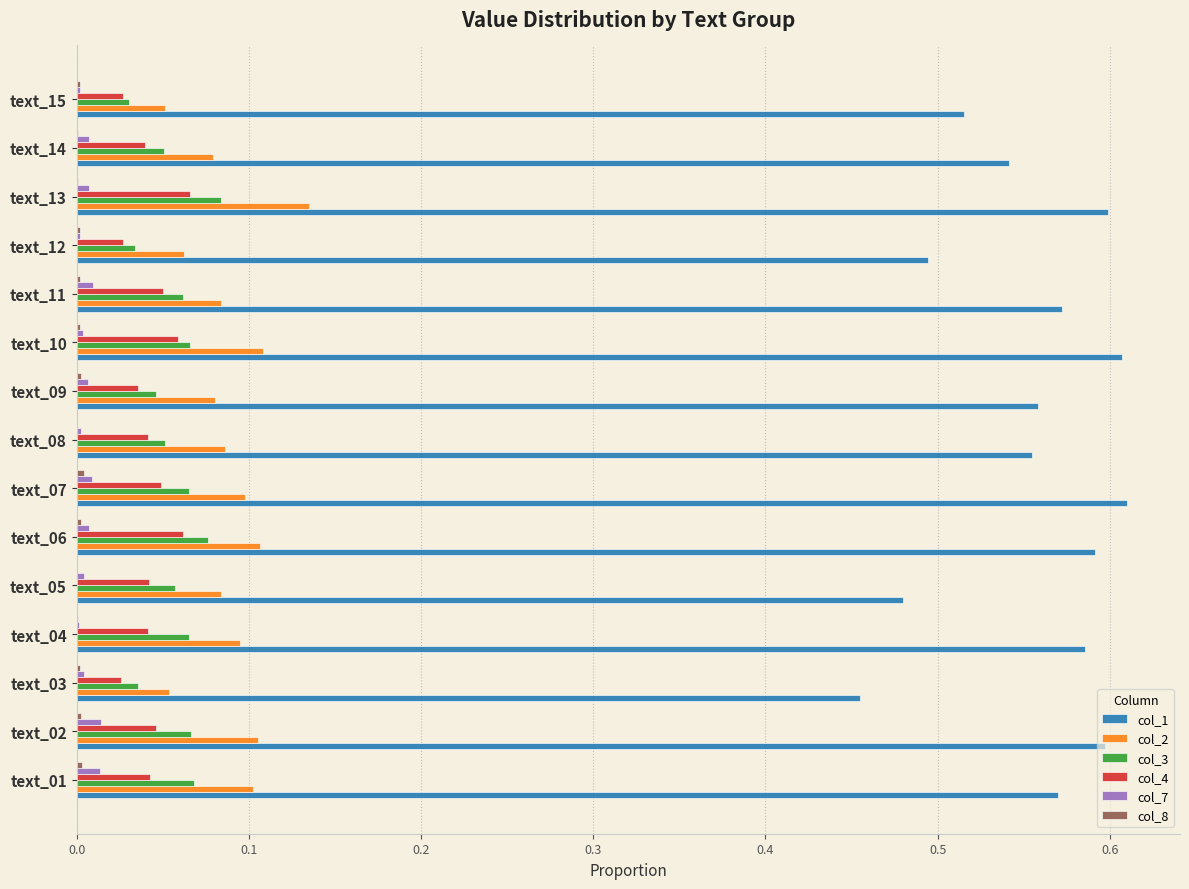

True or false: col_4 has a value of 0.0 at text_13.

False